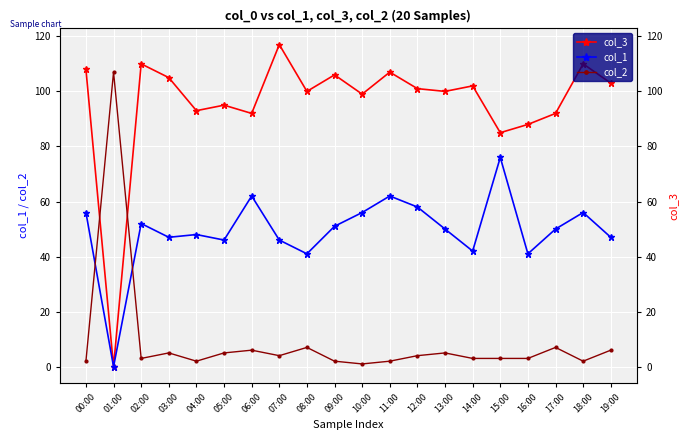

What is the difference between the col_2 values at 05:00 and 01:00?

102